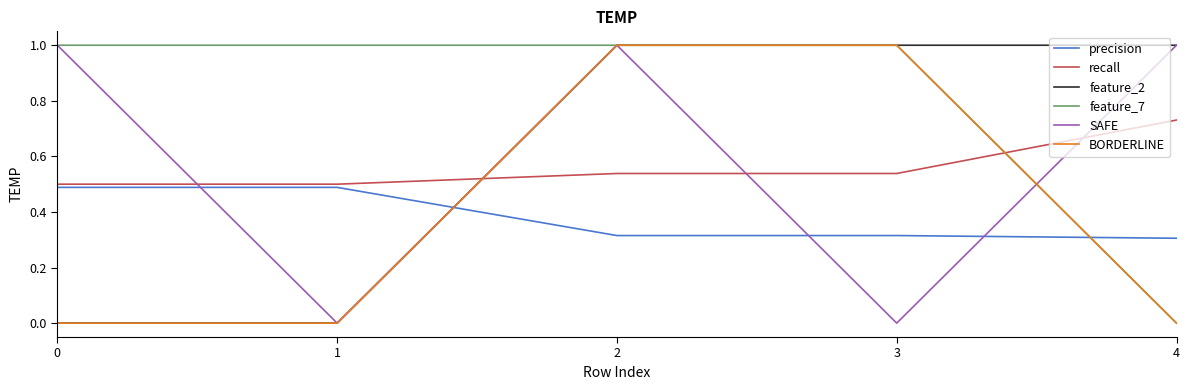

At how many categories does at least one series exceed 0?

5